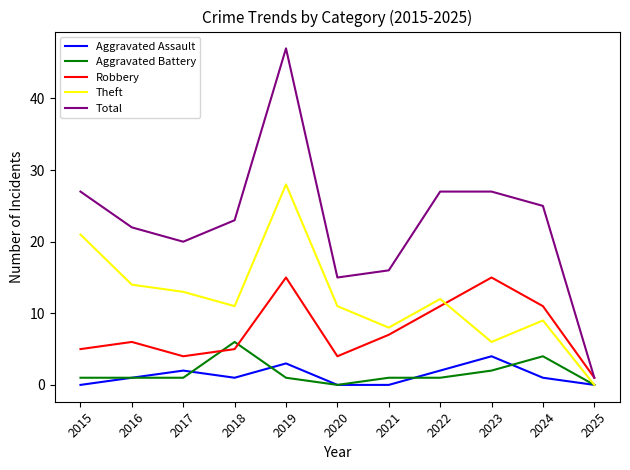

Rank the series by their maximum value, from lowest to highest.

Aggravated Assault, Aggravated Battery, Robbery, Theft, Total